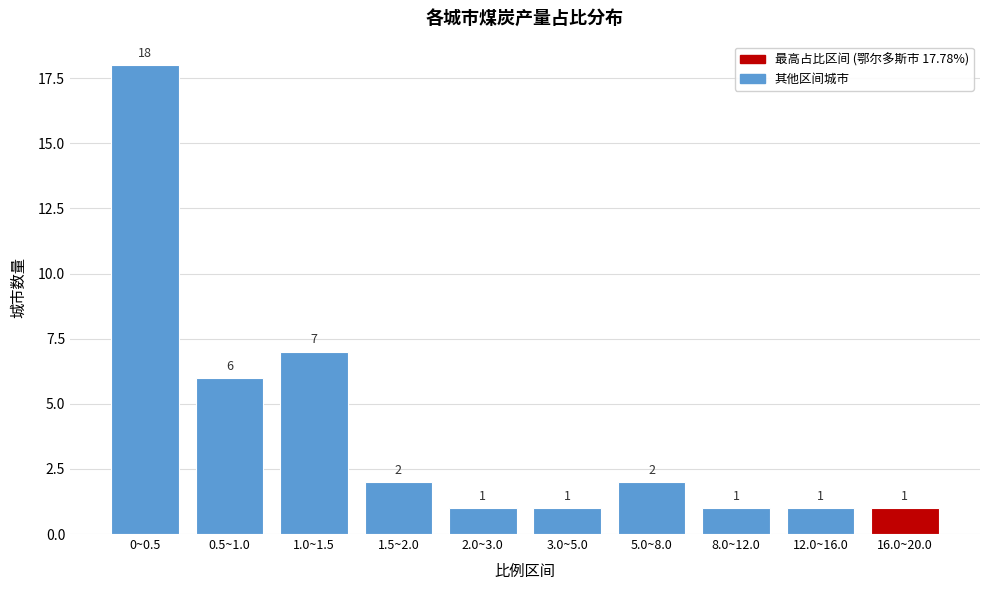

Reading left to right, list all the values displayed in this chart.

0~0.5=18	0.5~1.0=6	1.0~1.5=7	1.5~2.0=2	2.0~3.0=1	3.0~5.0=1	5.0~8.0=2	8.0~12.0=1	12.0~16.0=1	16.0~20.0=1